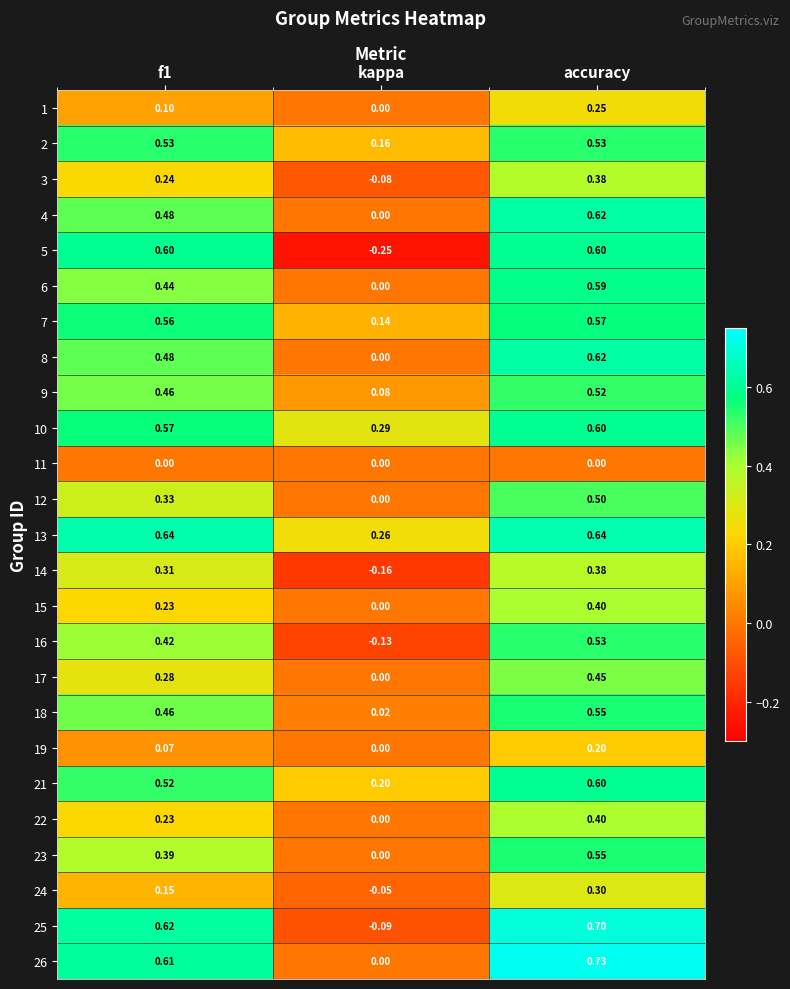

How many data points in 3 are less than 0?

1